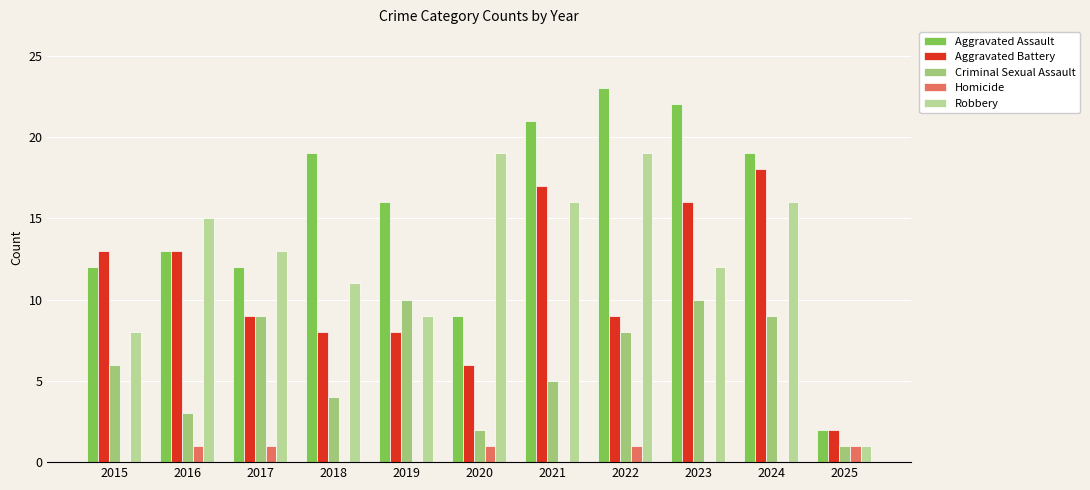

How many series are shown in this chart?

5